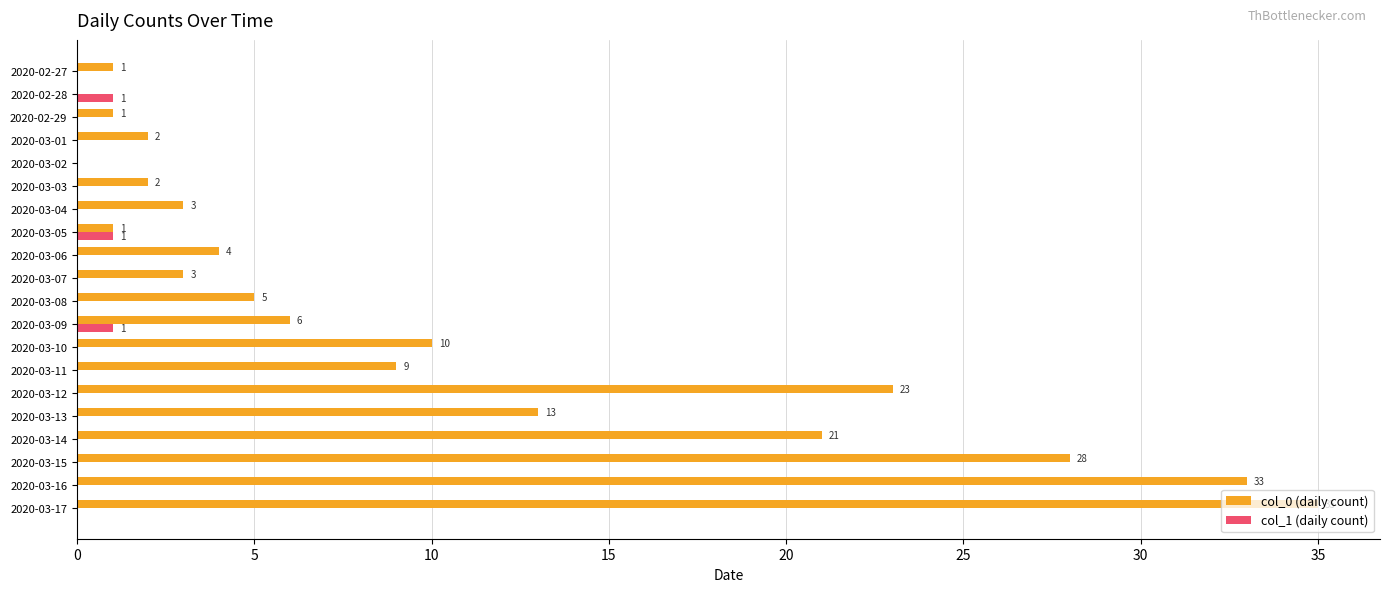

Is it true that col_0 (daily count) equals 2 at 2020-03-01?

True